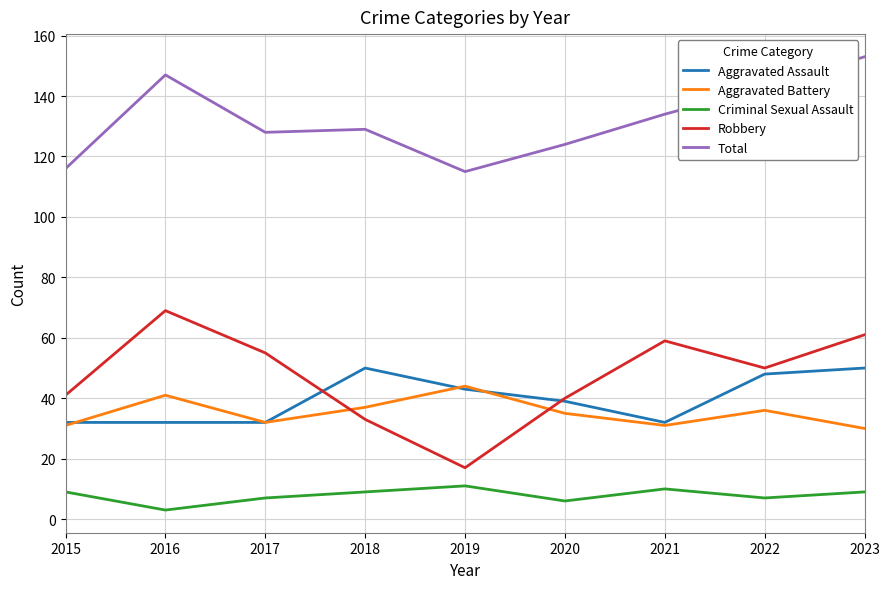

True or false: Total and Aggravated Battery cross at least once.

False